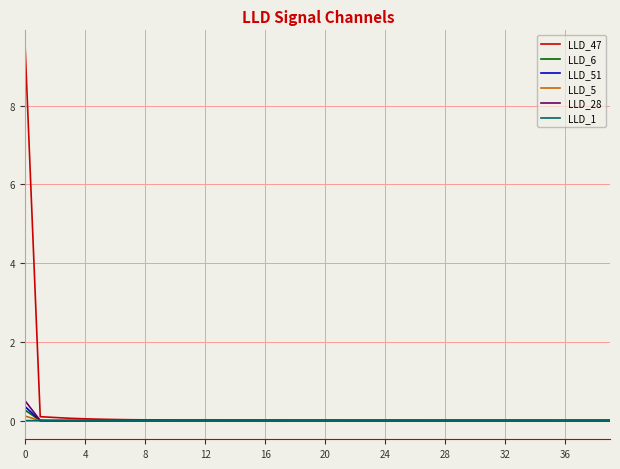

Which series has the largest range (max minus min)?

LLD_47